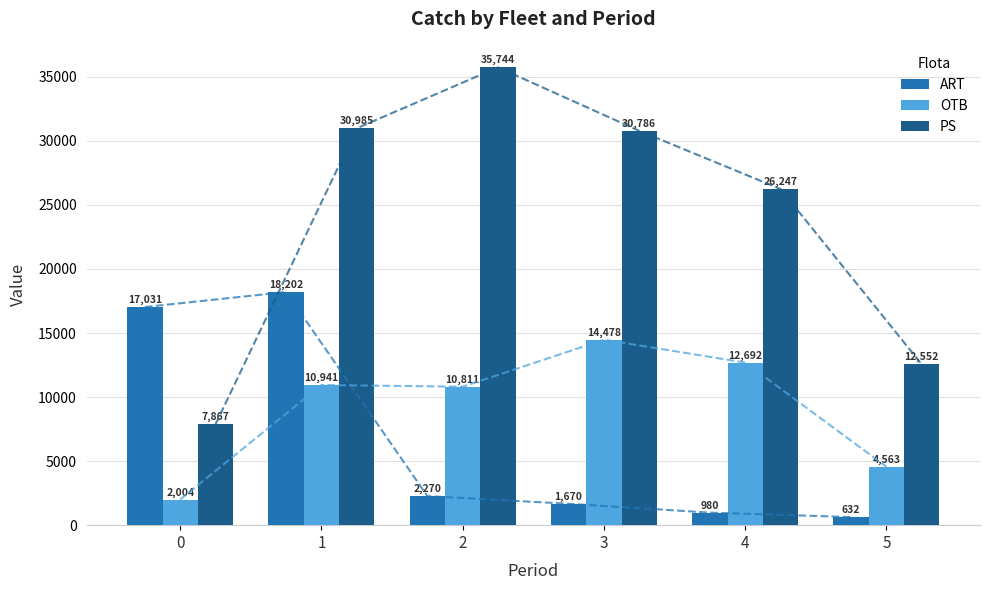

What is the sum of all ART values?

40784.0